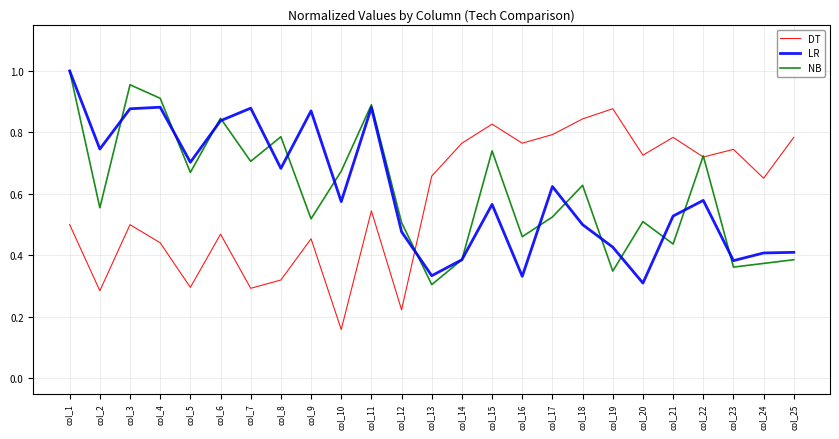

After their last crossing, which series has the higher values: NB or DT?

DT